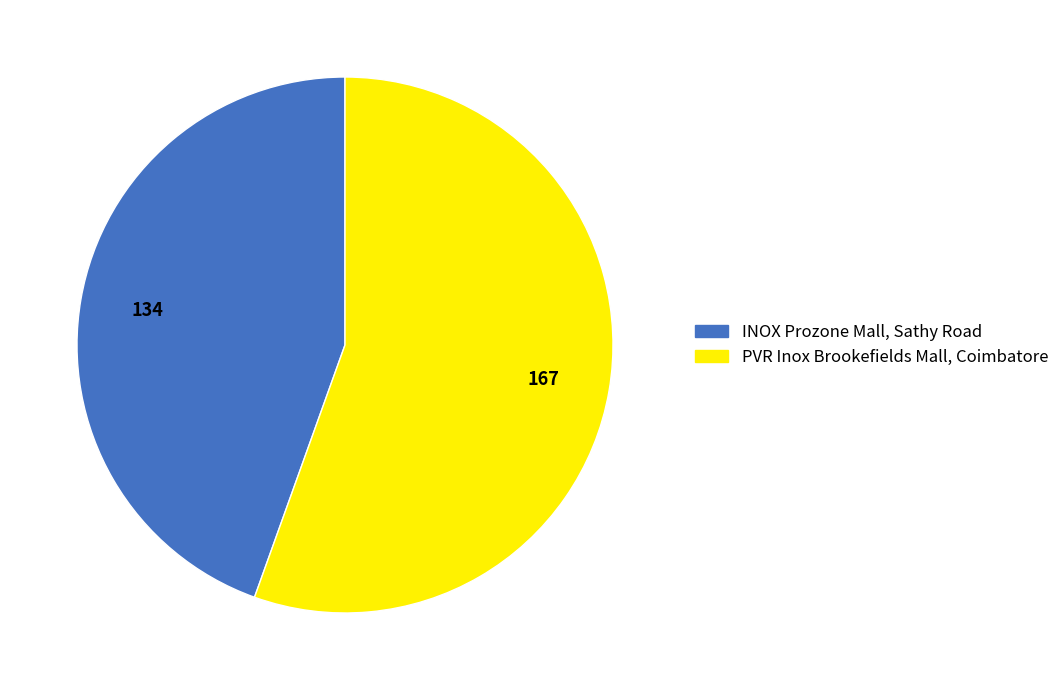

Which slice represents more than half of the pie?

PVR Inox Brookefields Mall, Coimbatore